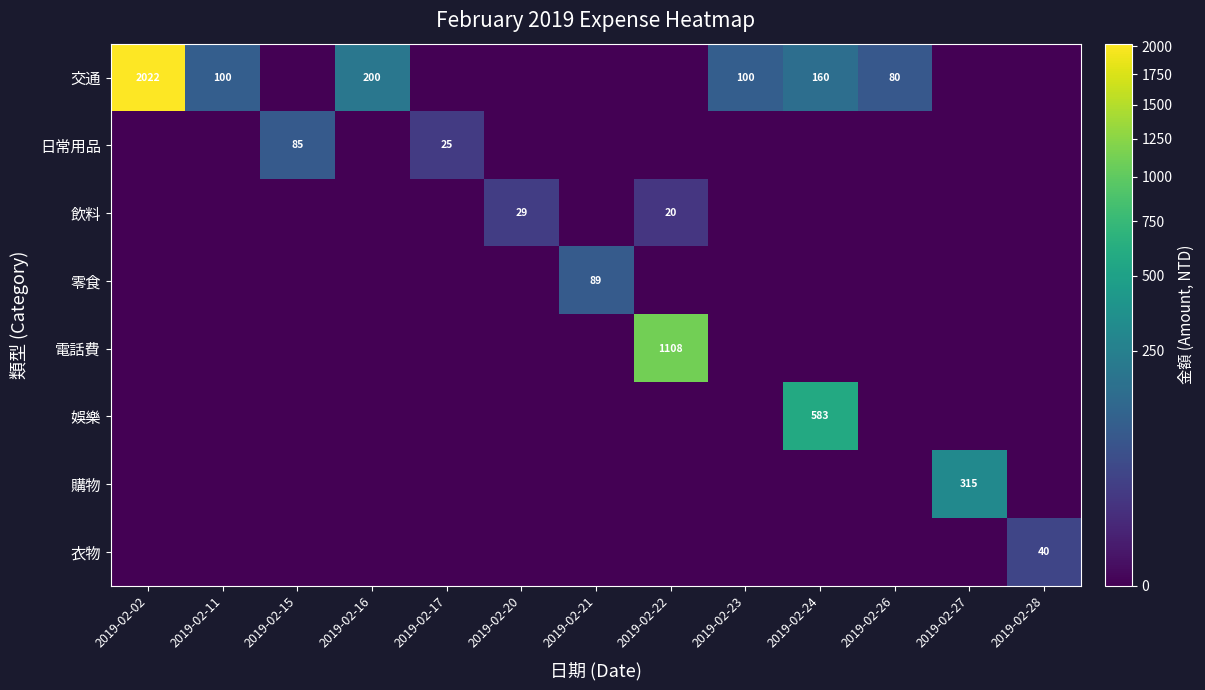

How many categories are shown in the chart?

13